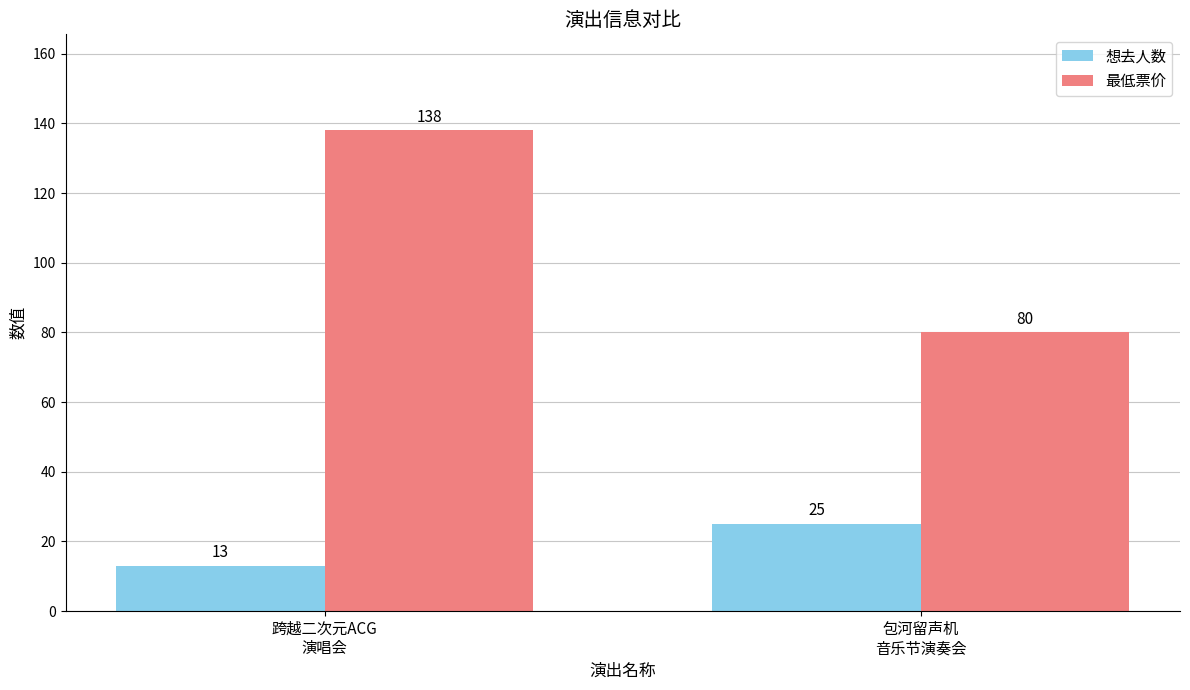

What is the sum of the 最低票价 values at 跨越二次元ACG
演唱会 and 包河留声机
音乐节演奏会?

218